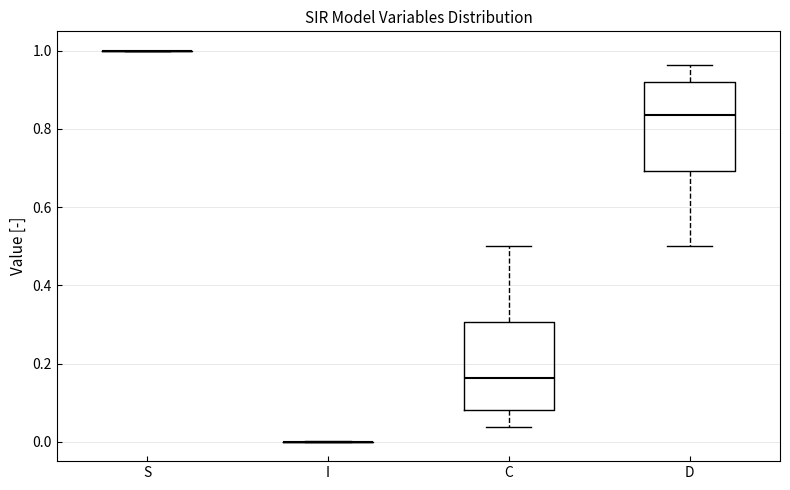

Reading left to right, transcribe this box plot: for each box, give where its median line is, the range the box spans, and where its two whiskers end, as read against the y-axis. The values are not printed on the chart, so give them approximately, as read against the axis.

S: box collapsed to a line at 1.00, whiskers 1.00 to 1.00
I: box collapsed to a line at 0.00, whiskers 0.00 to 0.00
C: median 0.16, box 0.08 to 0.30, whiskers 0.04 to 0.50
D: median 0.84, box 0.70 to 0.92, whiskers 0.50 to 0.96